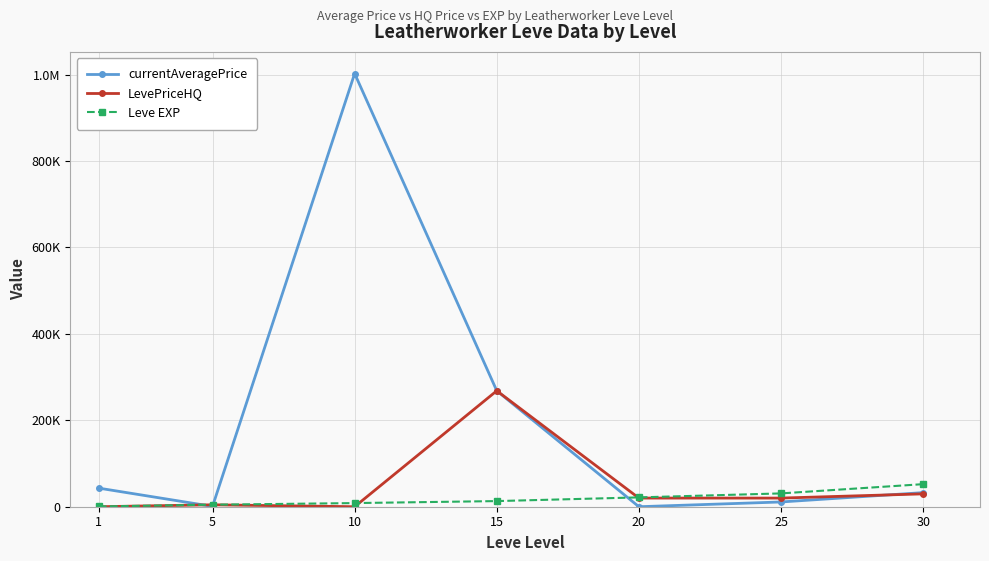

Between which two adjacent categories do Leve EXP and currentAveragePrice first intersect?

1 and 5